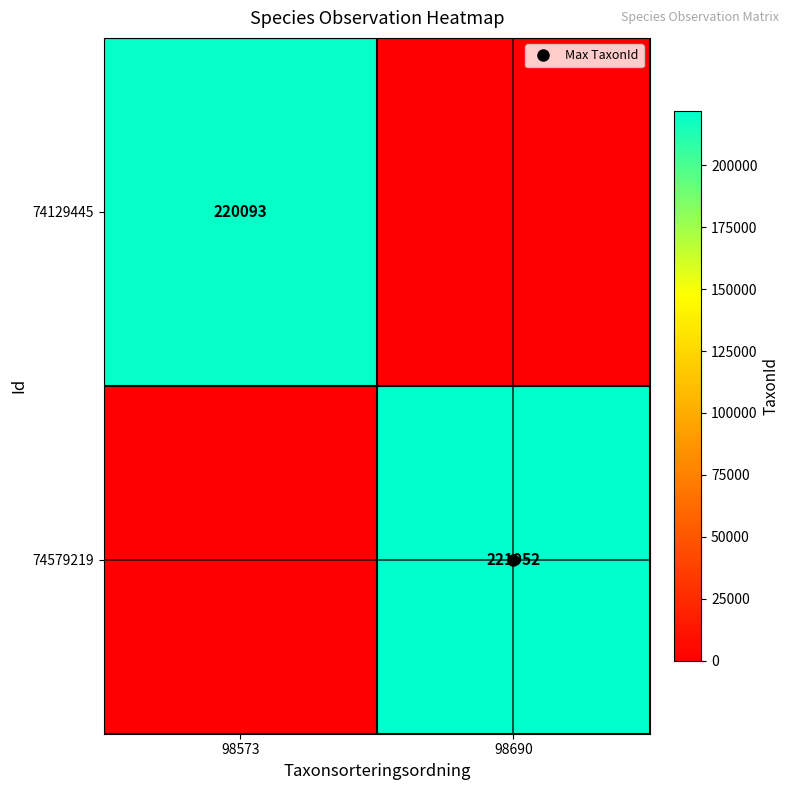

Which has a higher value, 98573 or 98690?

98573